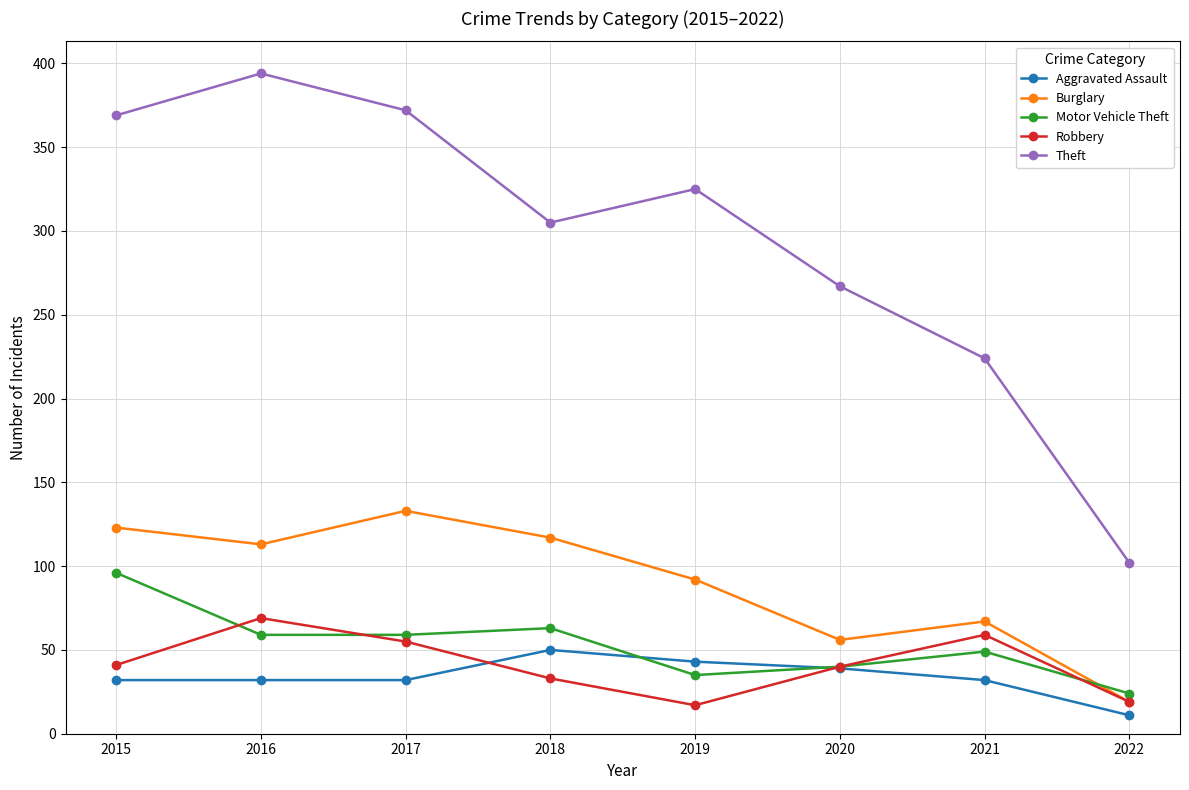

Which series has the largest total across all categories?

Theft